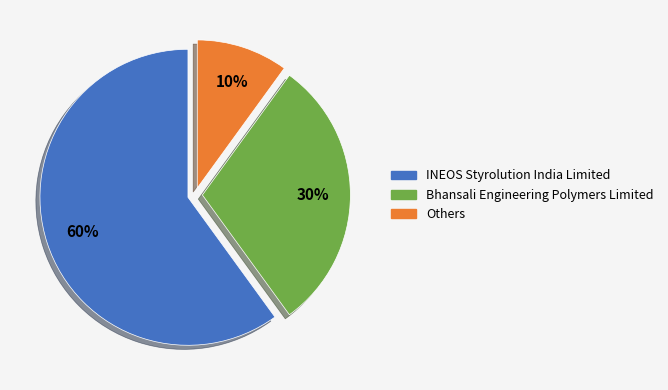

How many segments does this pie chart have?

3